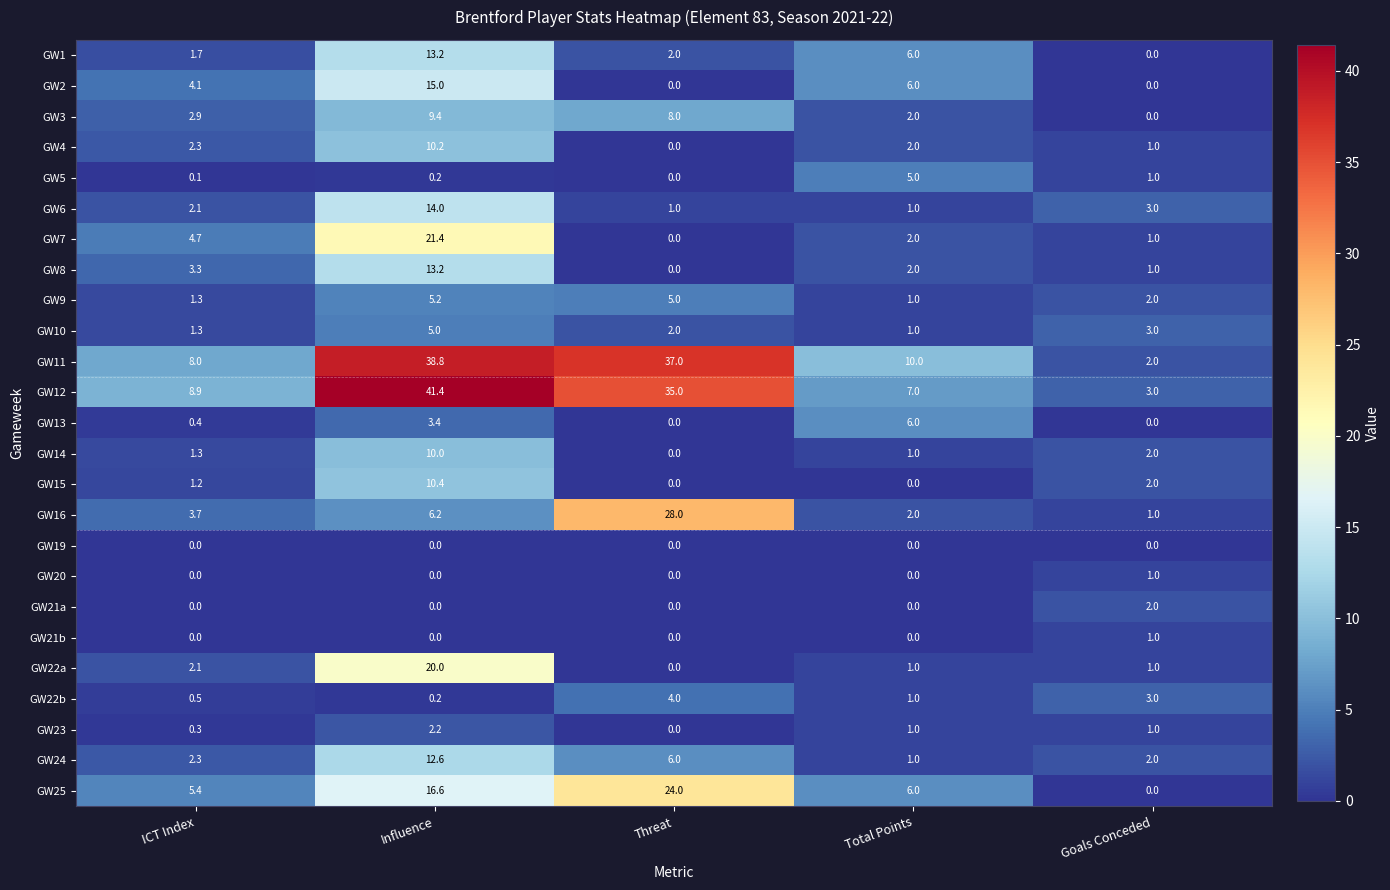

What is the average value of the GW3 series?

4.5